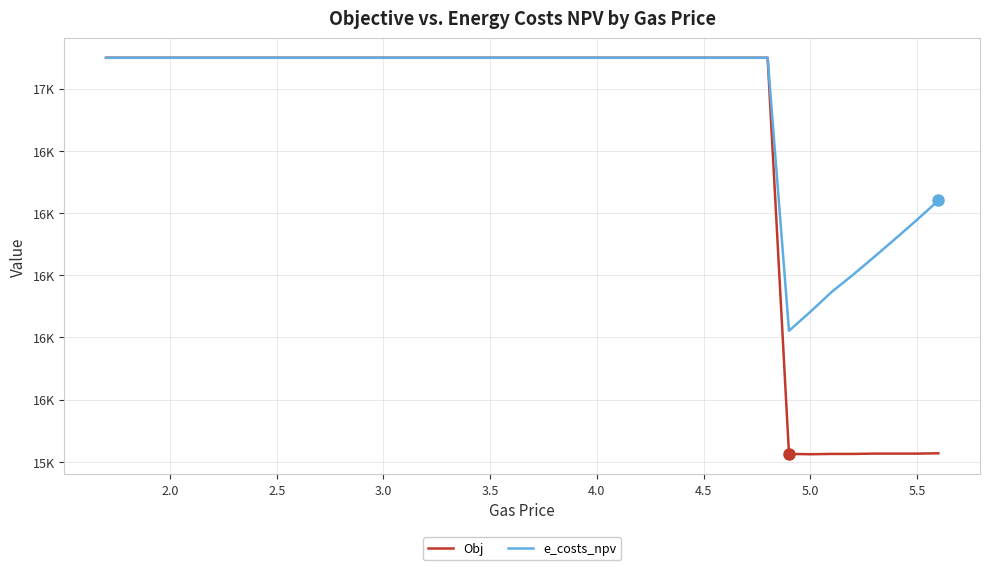

Is this an area chart (filled region under the line)?

No